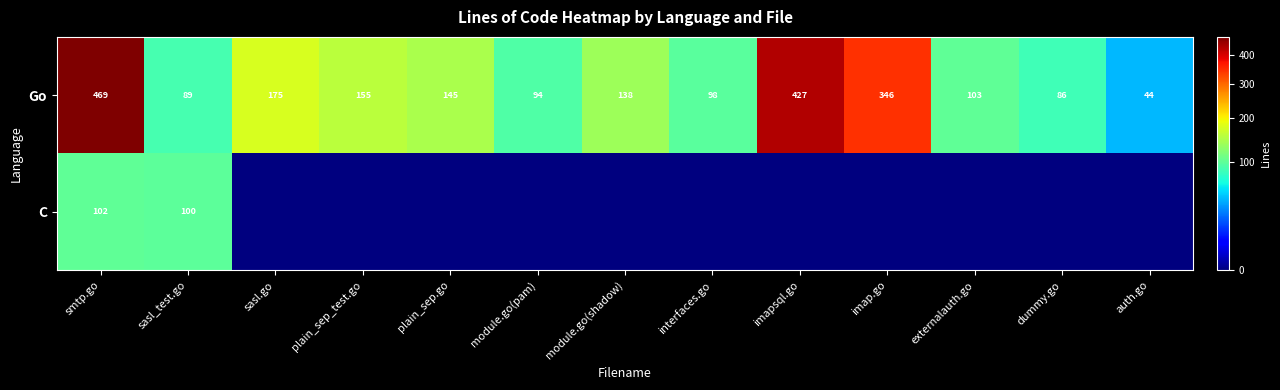

The value of Go at externalauth.go is 50. True or false?

False